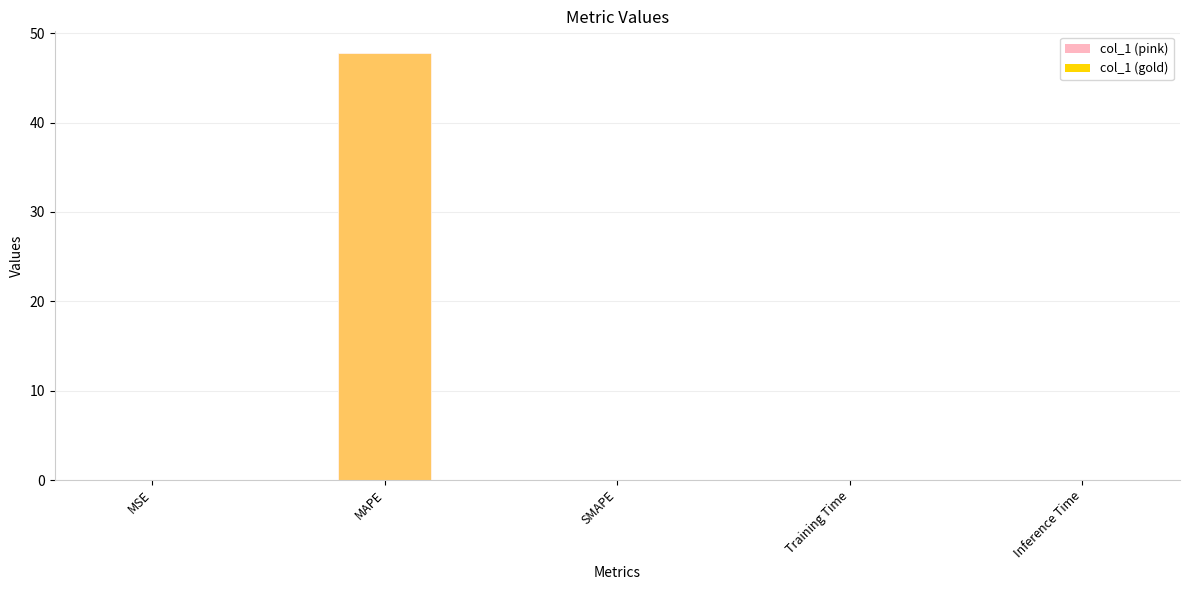

Between MAPE and SMAPE, which series saw the biggest shift?

col_1